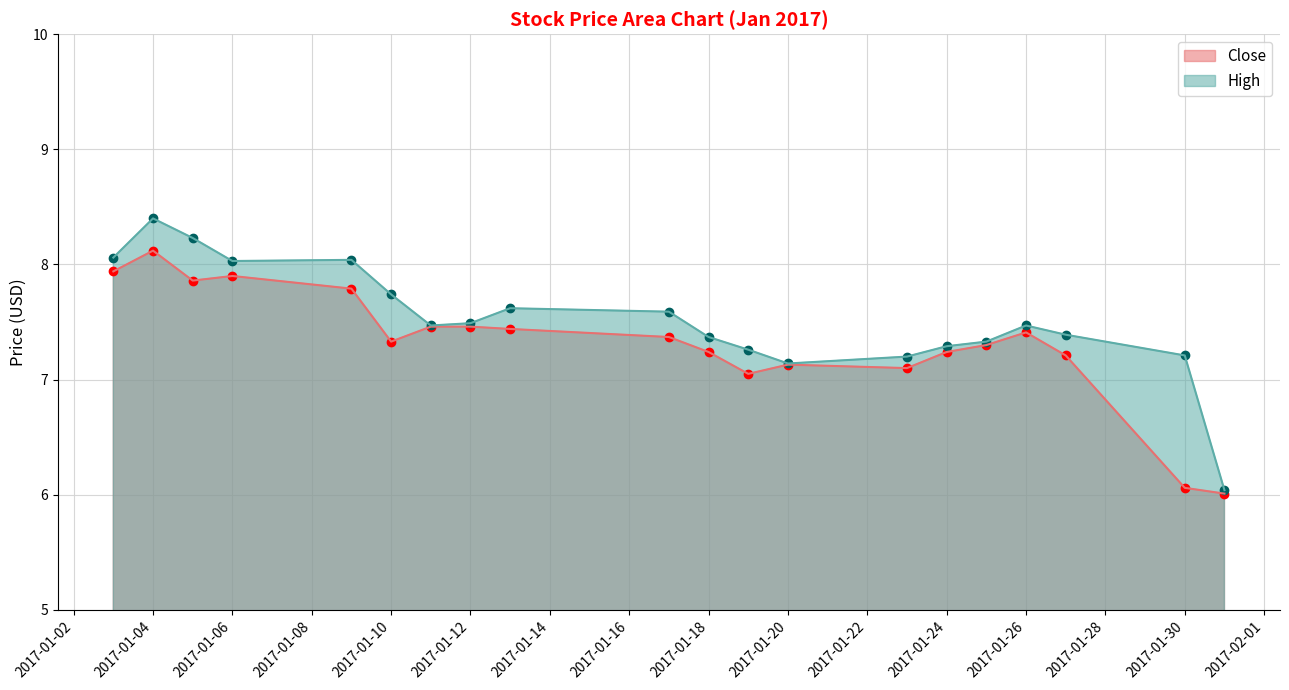

What are all the series names shown in the legend?

Close, High